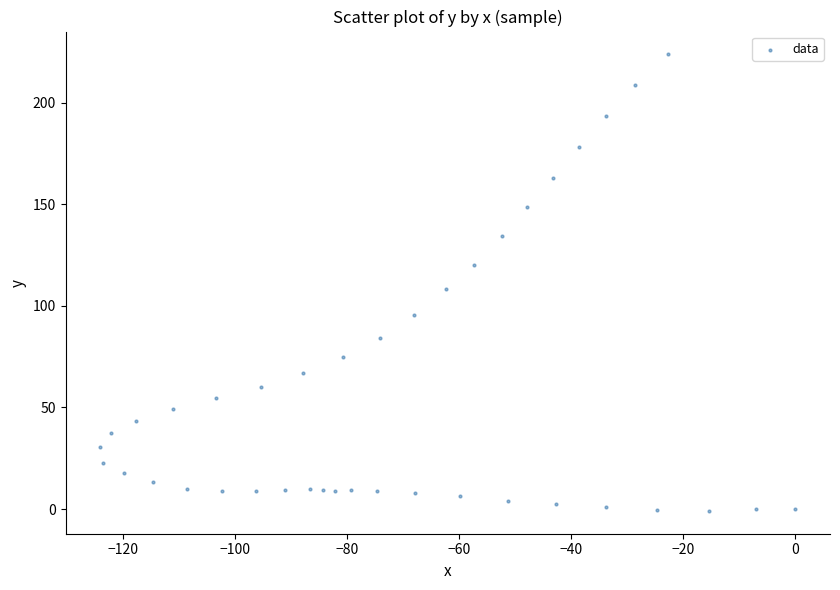

What is the range of Y values (max minus min)?

224.6